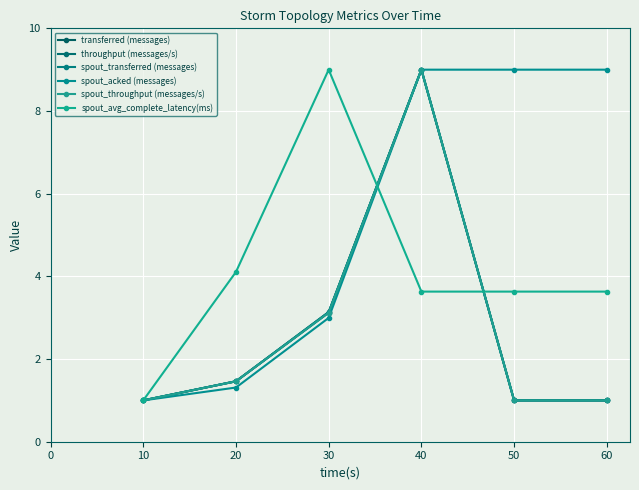

True or false: transferred (messages) and spout_acked (messages) intersect in this chart.

False